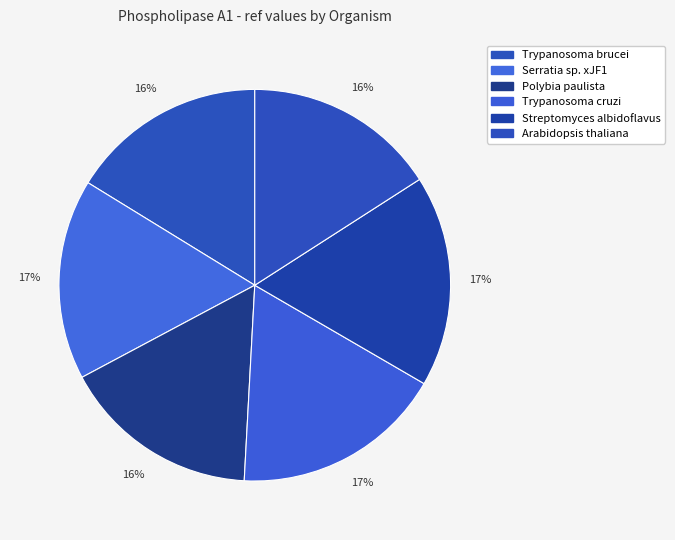

What is the change in value from Serratia sp. xJF1 to Trypanosoma cruzi?

+38235